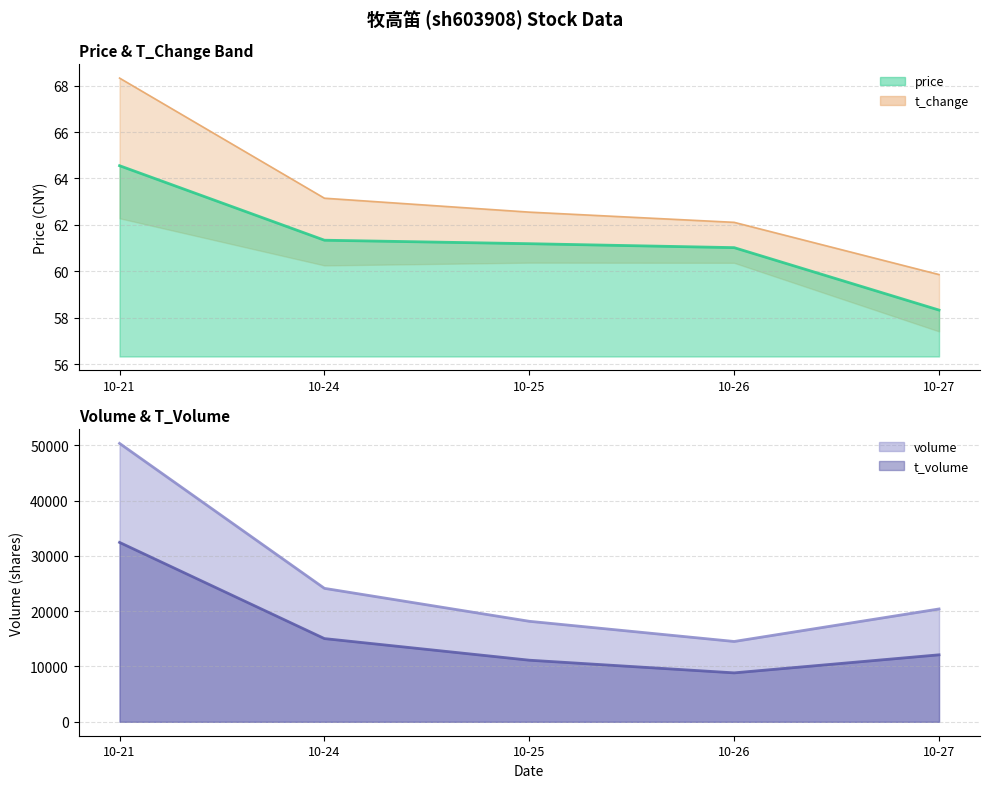

True or false: price and t_change upper cross at least once.

False